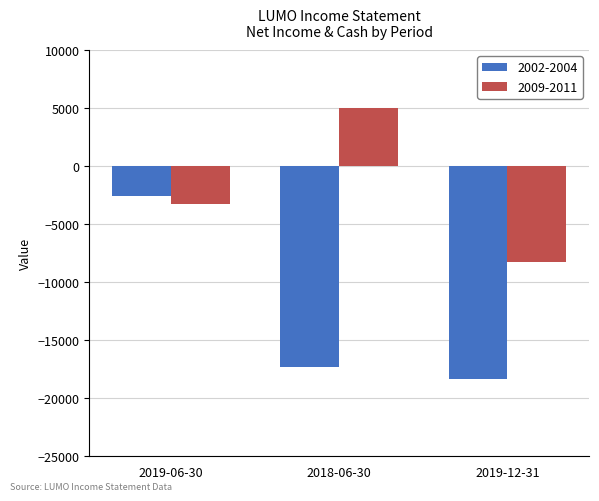

What are all the series names shown in the legend?

2002-2004, 2009-2011